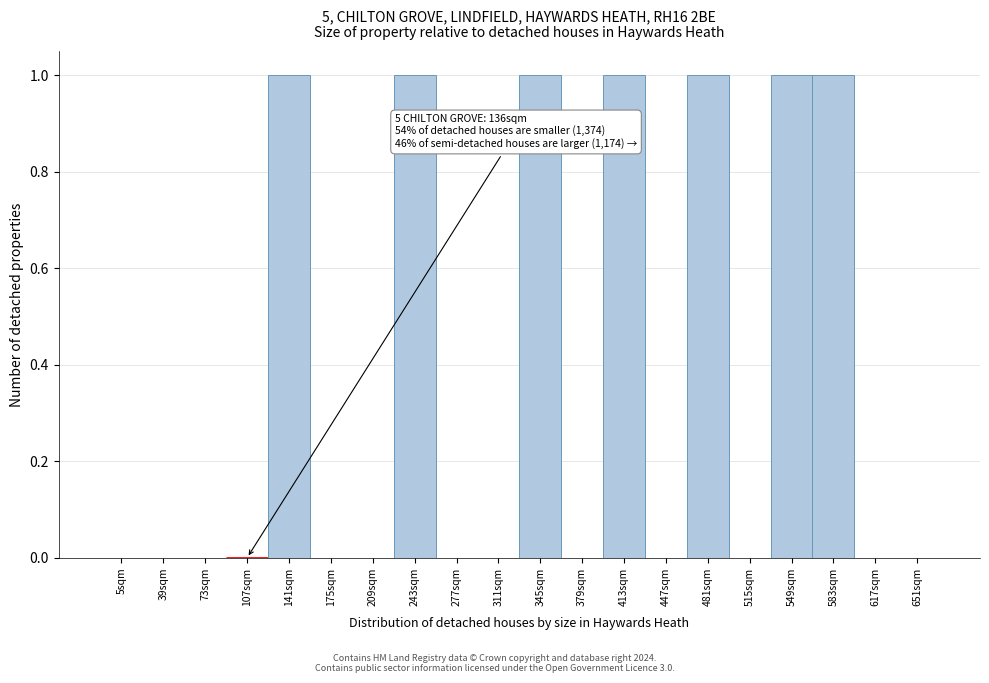

Reading left to right, transcribe all the data shown in this chart.

5sqm=0	39sqm=0	73sqm=0	107sqm=0	141sqm=1	175sqm=0	209sqm=0	243sqm=1	277sqm=0	311sqm=0	345sqm=1	379sqm=0	413sqm=1	447sqm=0	481sqm=1	515sqm=0	549sqm=1	583sqm=1	617sqm=0	651sqm=0